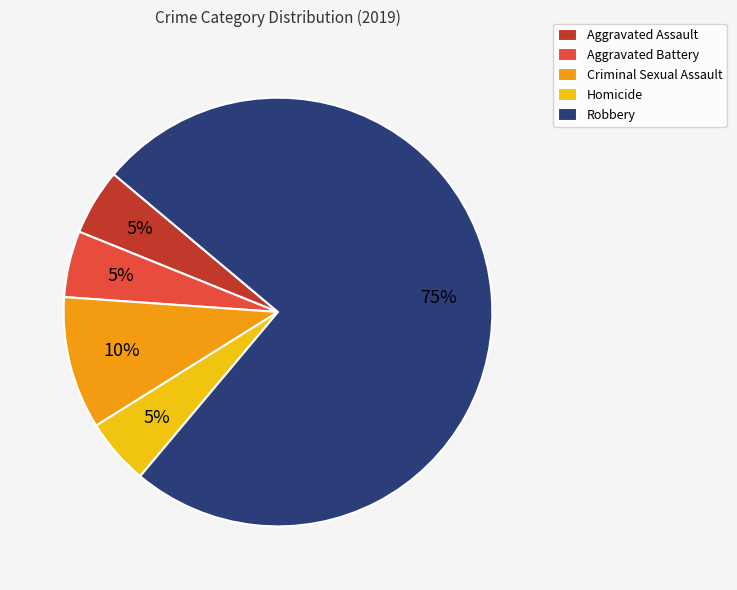

What is the largest slice in the pie chart?

Robbery